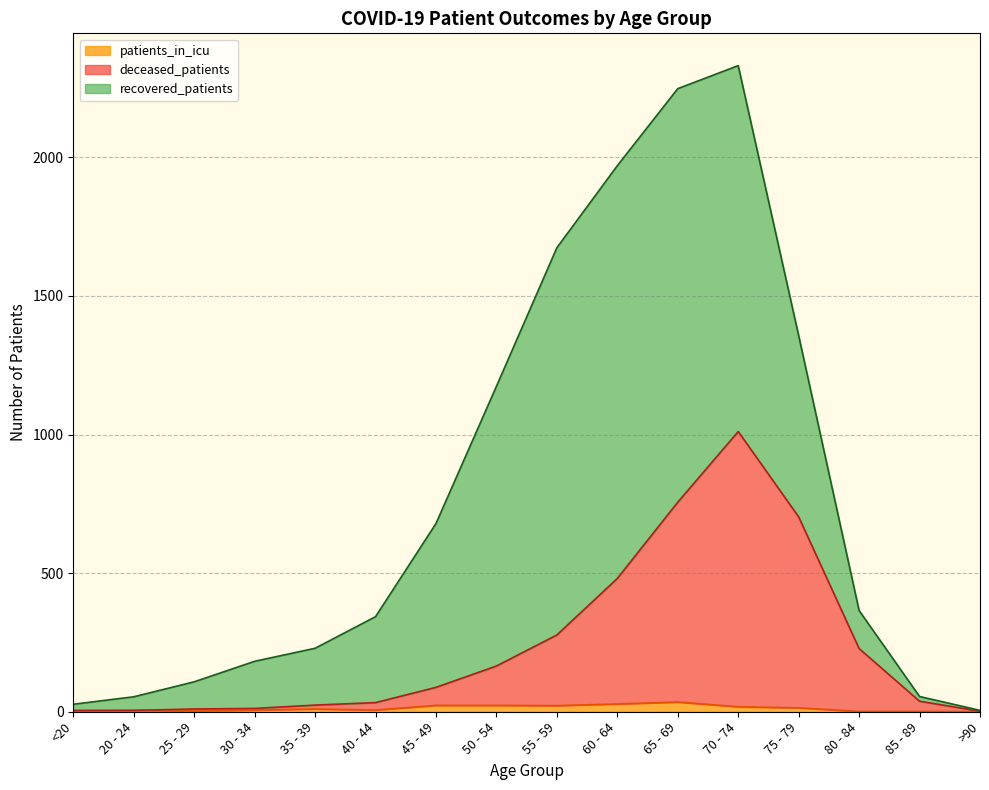

What is the label of the 2nd point from the left?

20 - 24